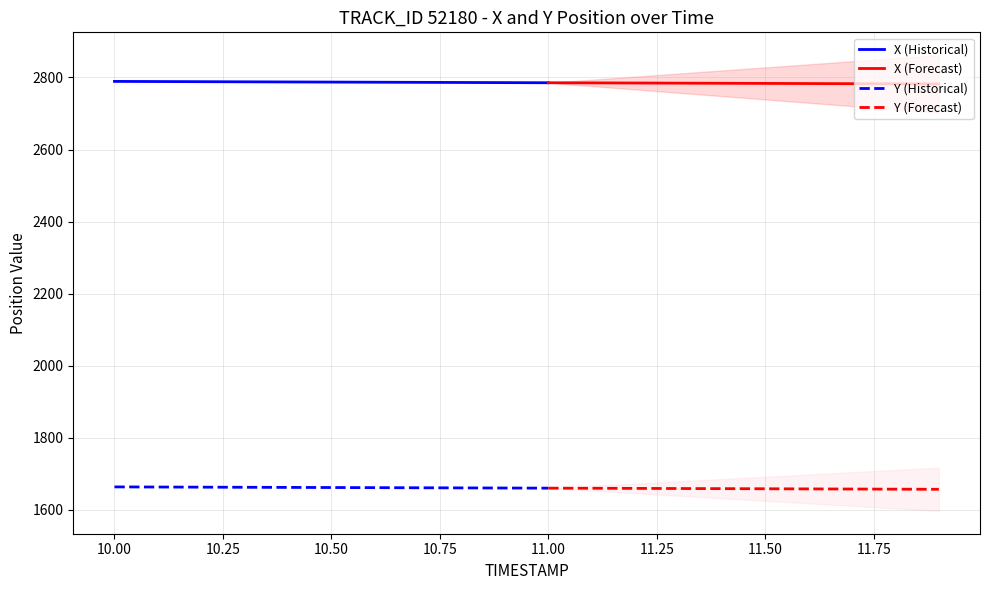

What is the value of the Y point at the 19th from the left?

1657.8